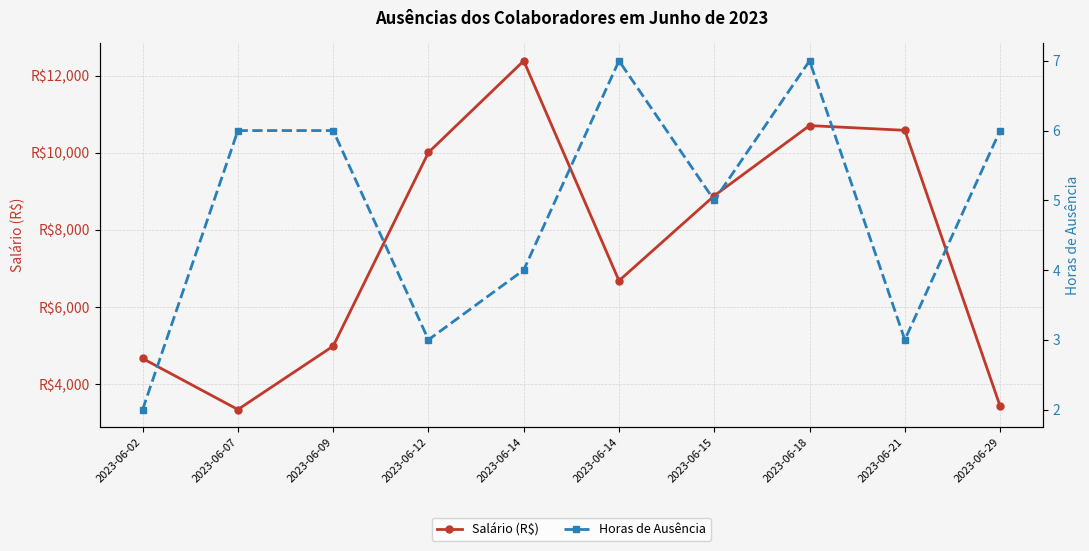

Where does the Horas de Ausência series first go above 6?

2023-06-14